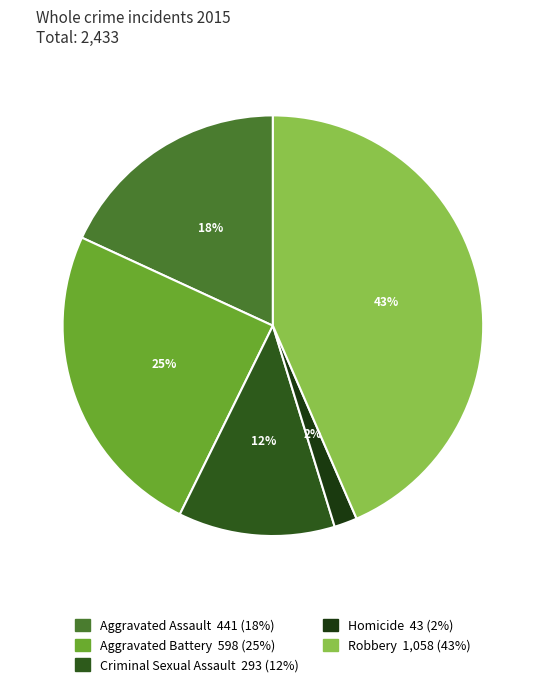

To the nearest percent, what portion does Aggravated Battery represent?

25%